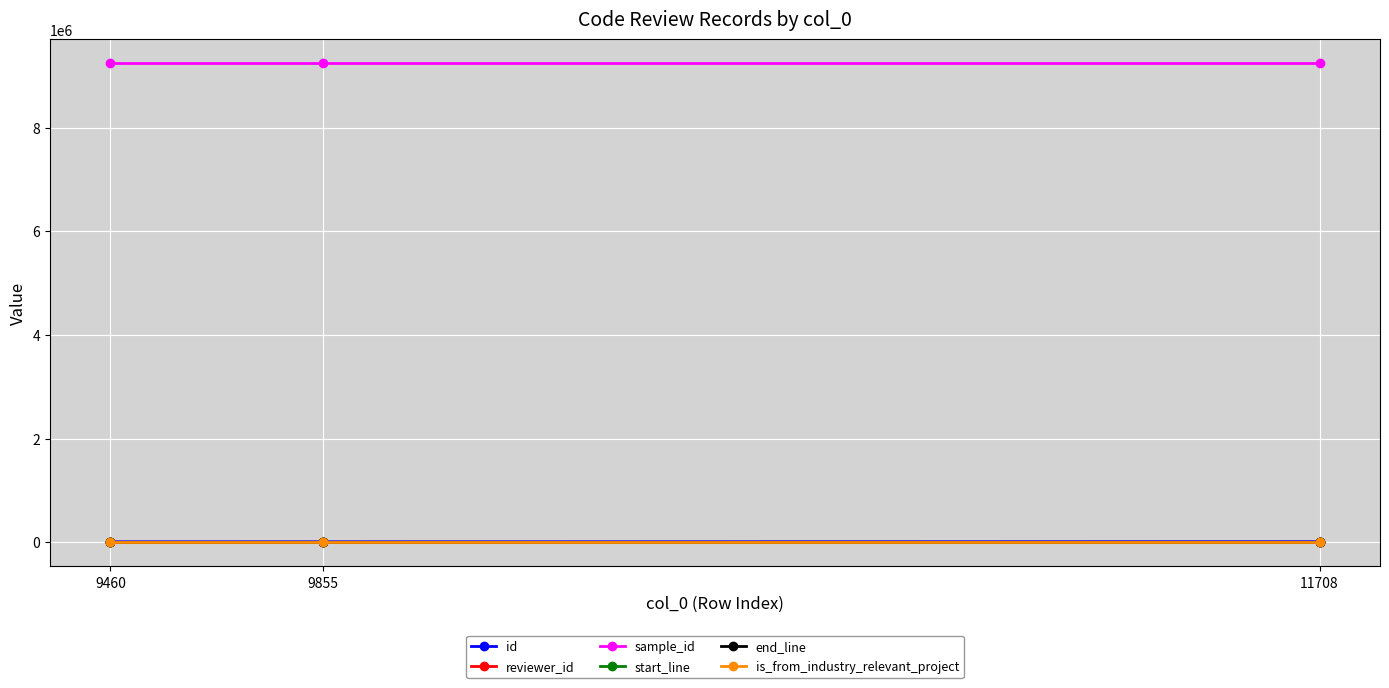

Which series has the largest total across all categories?

sample_id